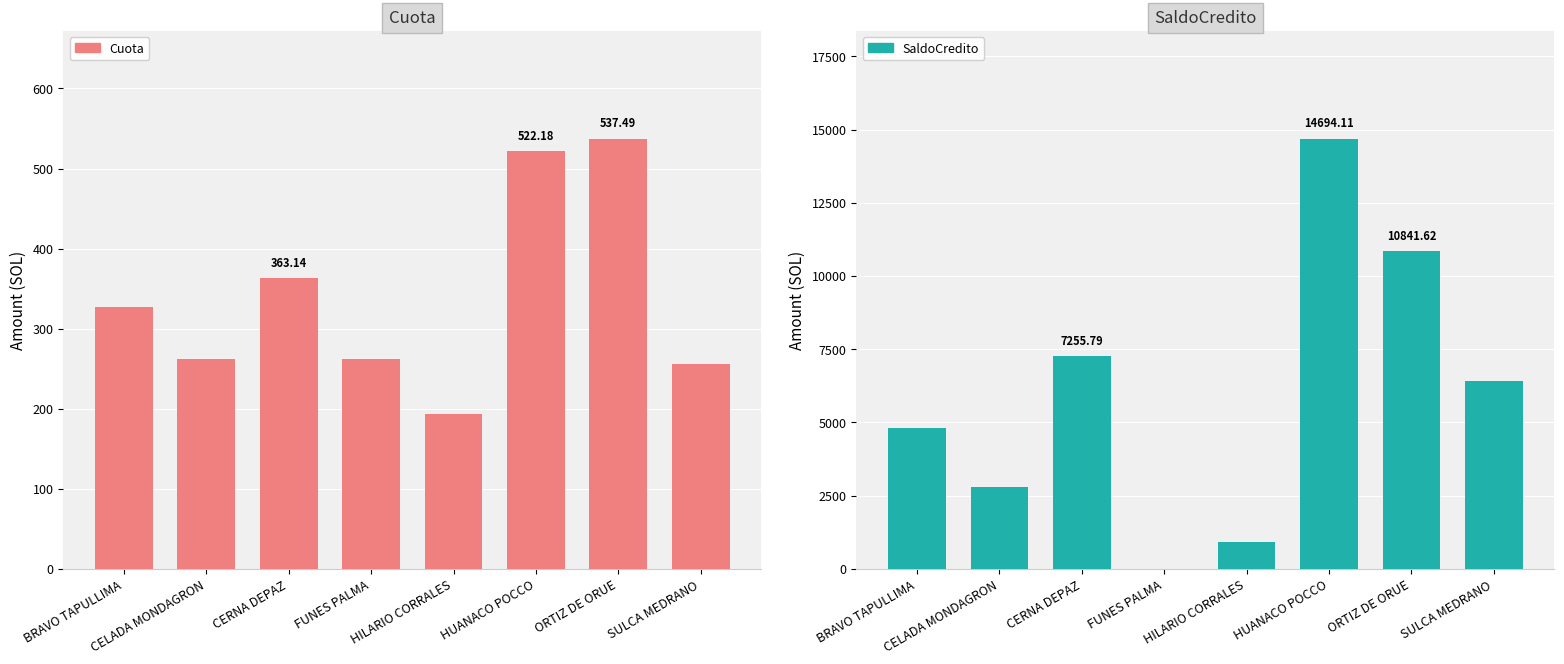

How many bars are there in each group?

2